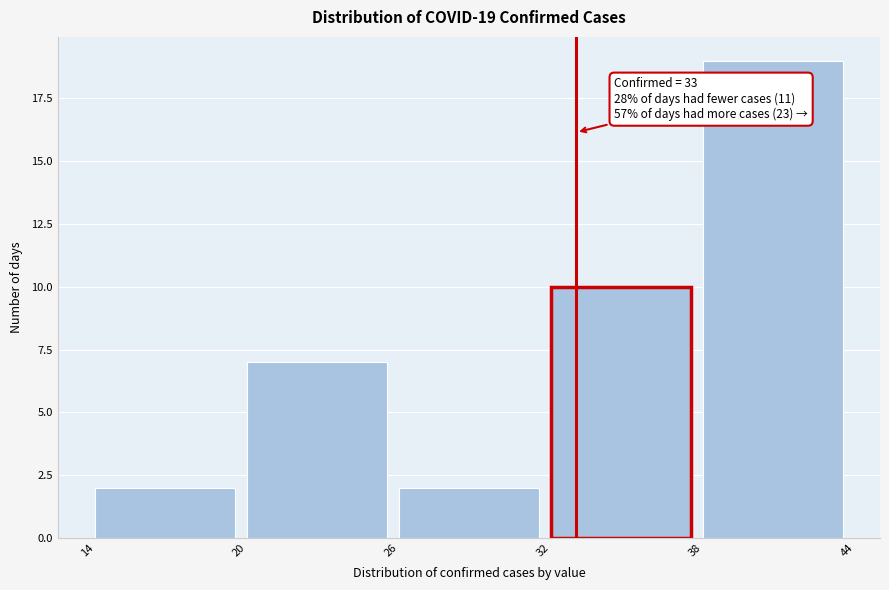

Which range on the x-axis has the tallest bar?

38 to 44